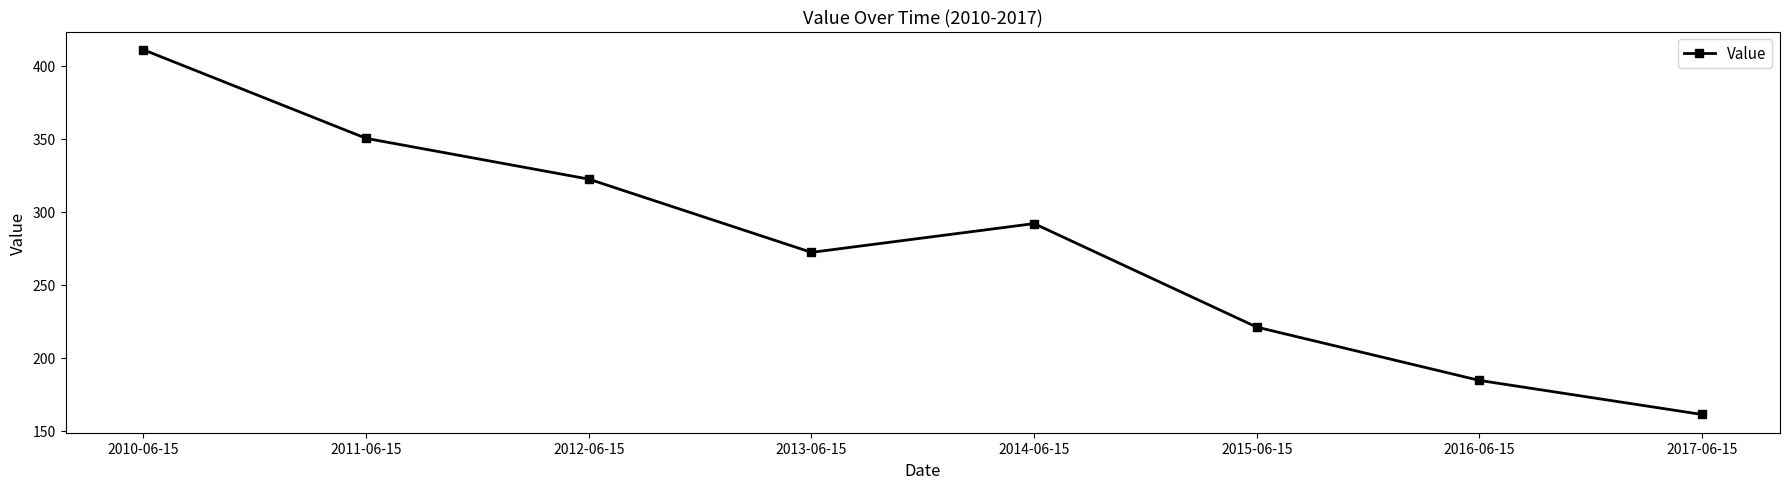

How many data points are less than 291?

4